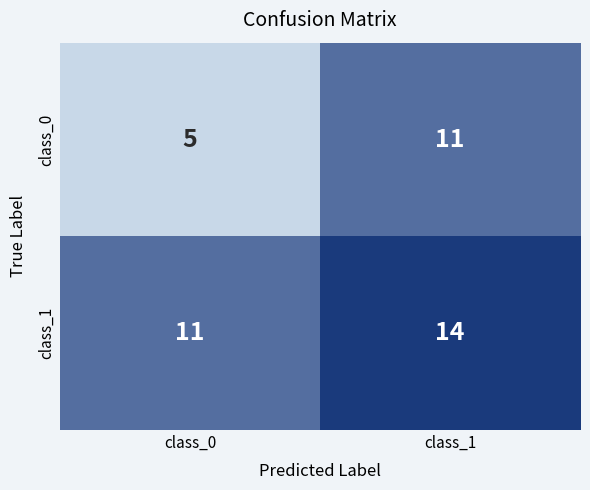

At which category is the sum across all series the highest?

class_1